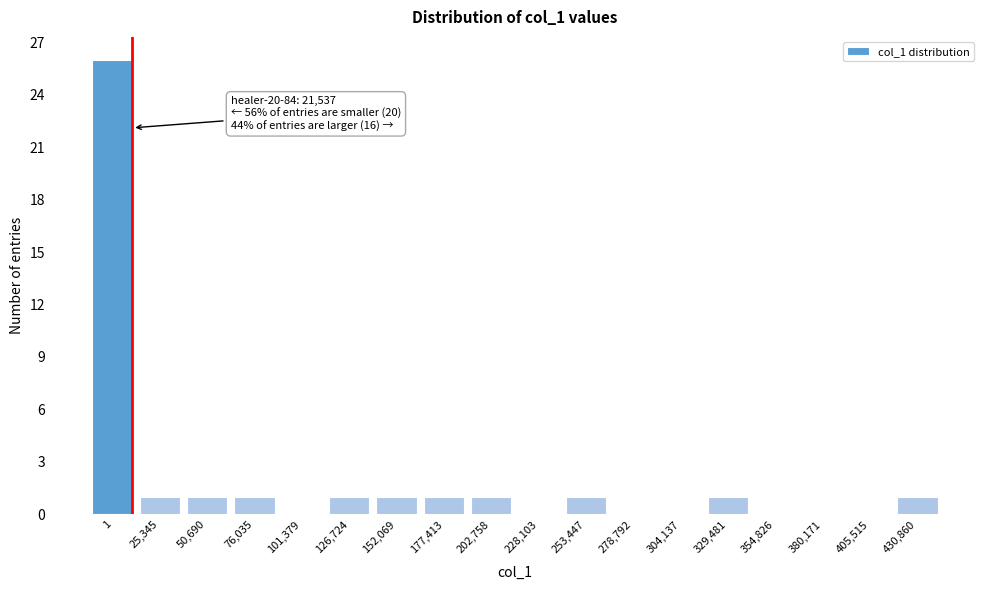

Reading left to right, extract all data points from this chart.

1=26	25,345=1	50,690=1	76,035=1	101,379=0	126,724=1	152,069=1	177,413=1	202,758=1	228,103=0	253,447=1	278,792=0	304,137=0	329,481=1	354,826=0	380,171=0	405,515=0	430,860=1